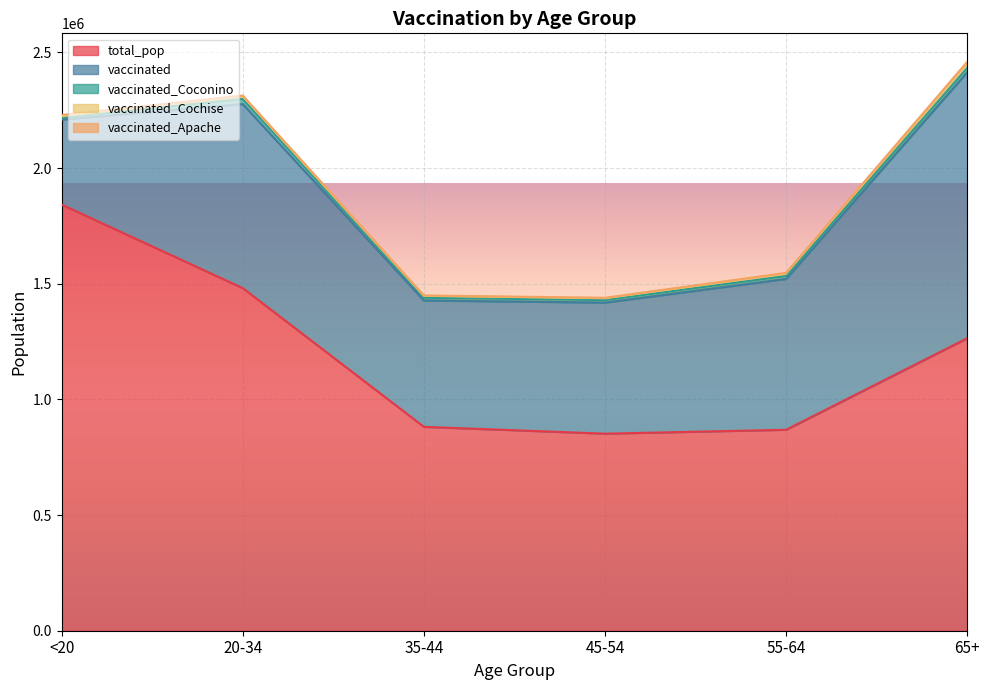

Is the value of vaccinated_Cochise at 65+ greater than the value of vaccinated at 55-64?

No